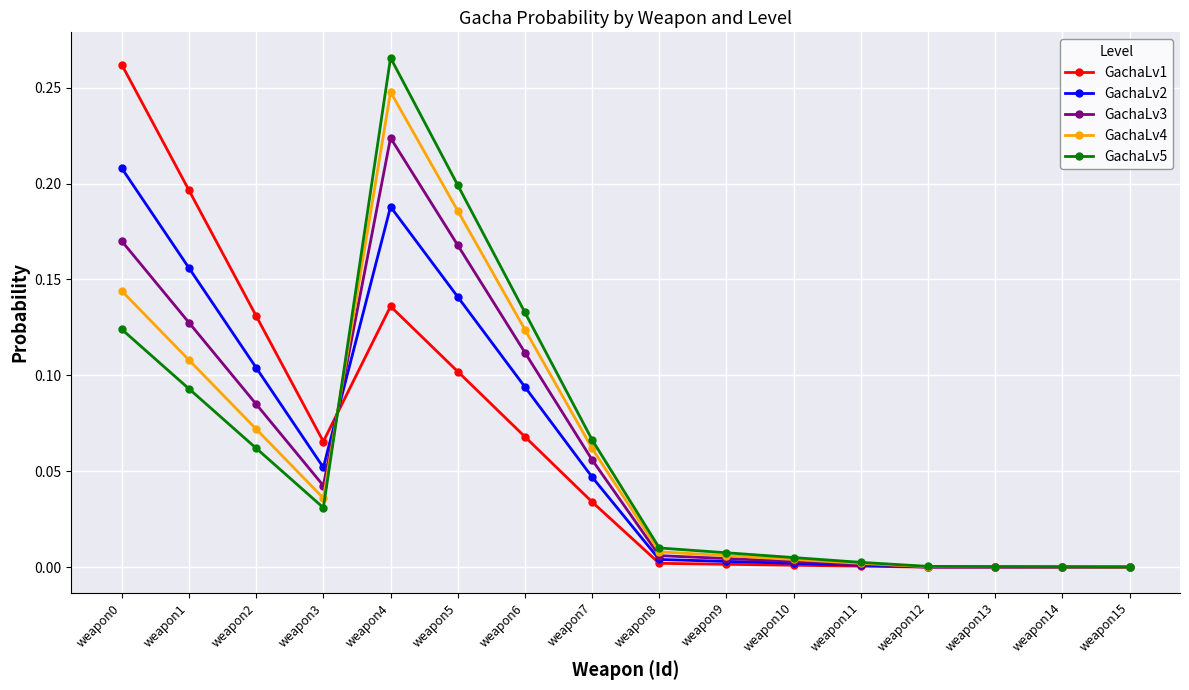

True or false: GachaLv2 has a value of 0.4 at weapon0.

False